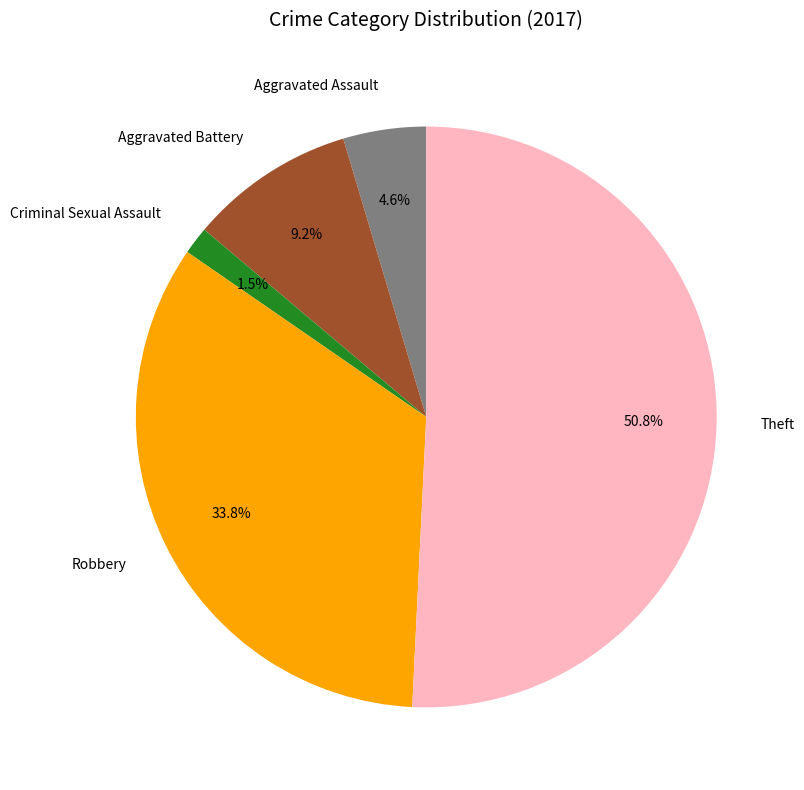

Which category has the smallest portion of the pie?

Criminal Sexual Assault